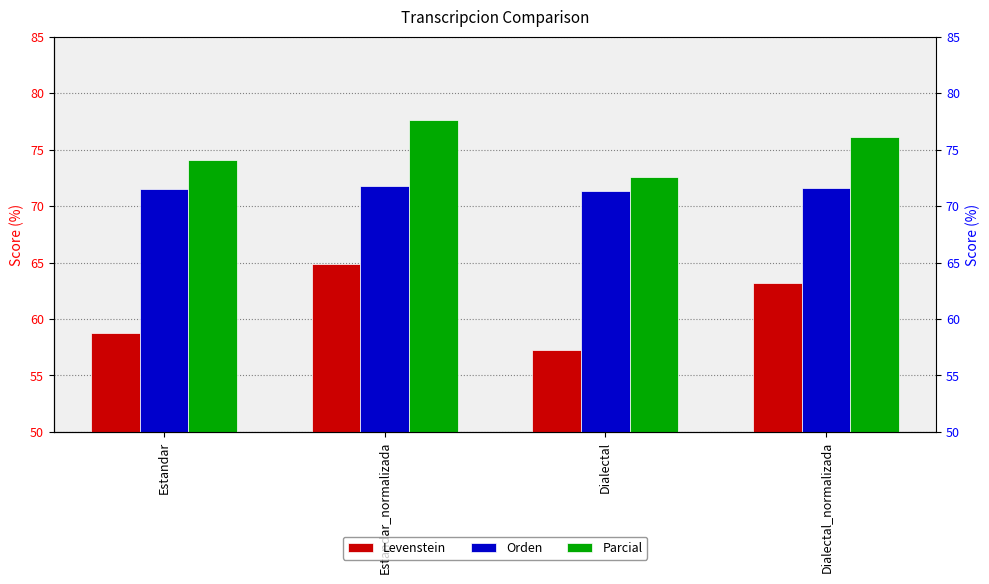

List the series in order of their overall mean, lowest first.

Levenstein, Orden, Parcial